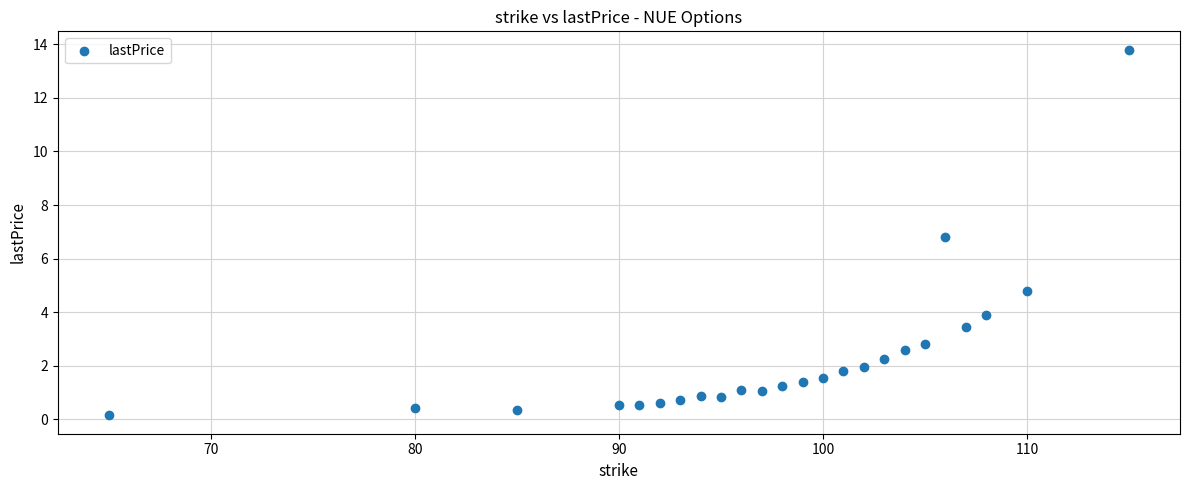

What is the range of X values (max minus min)?

50.0